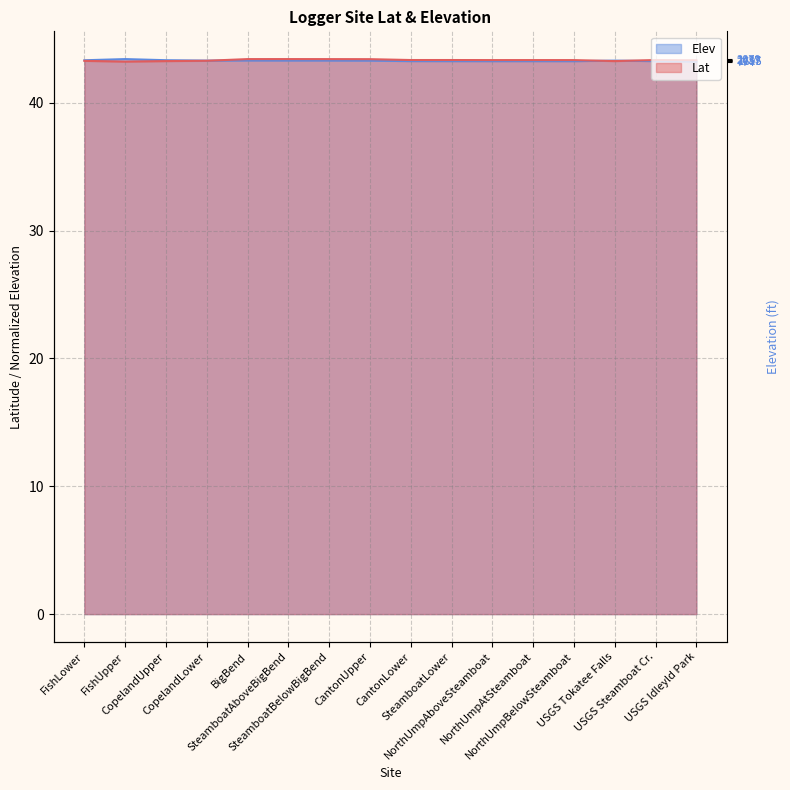

How many interior local valleys does the Elev series have?

3